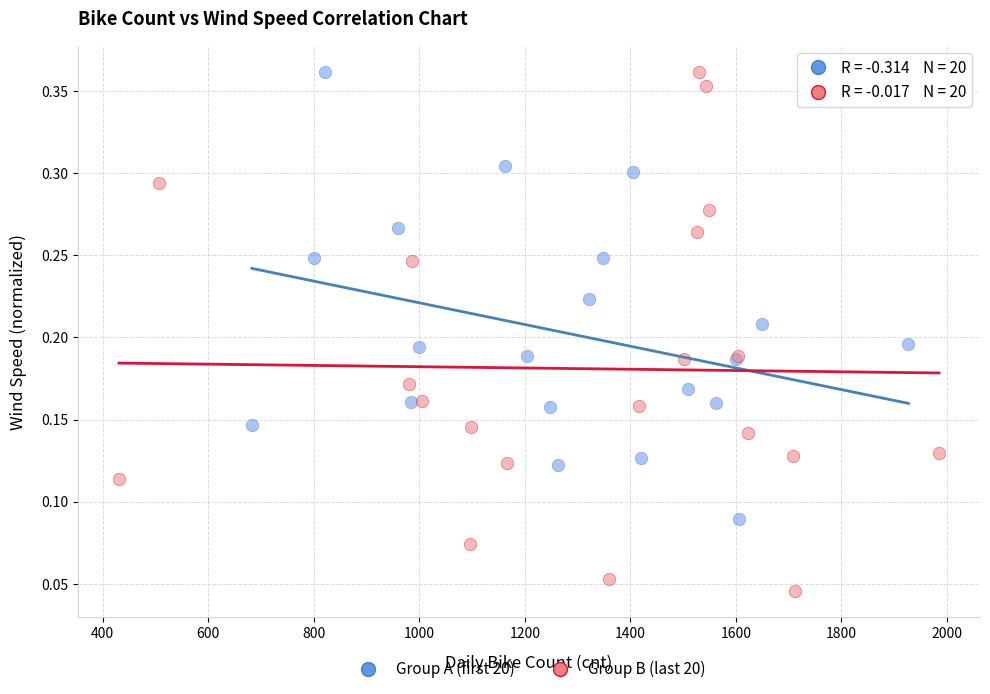

Which series contains the lowest Y value?

Group B (last 20)